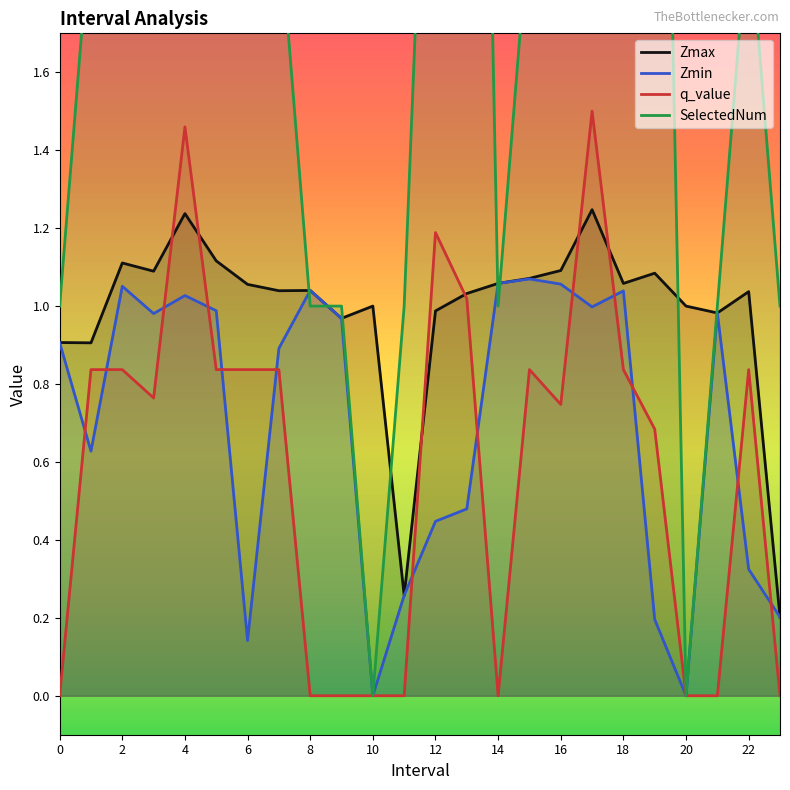

The value of q_value at 0 is 0.0. True or false?

True